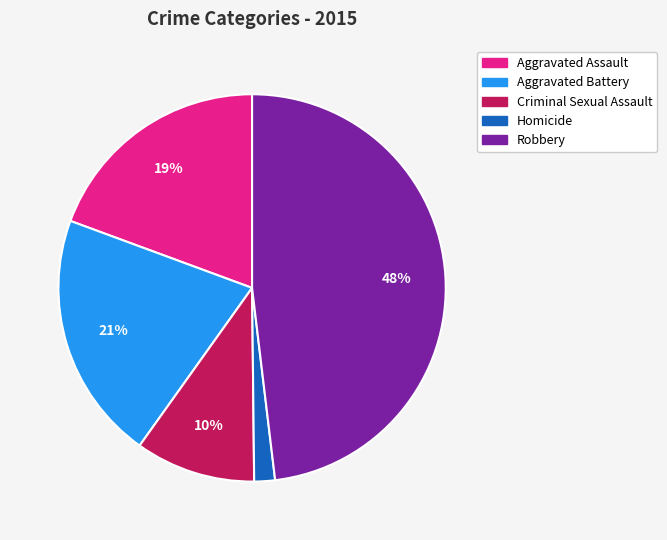

Does Aggravated Assault represent more than half of the total?

No